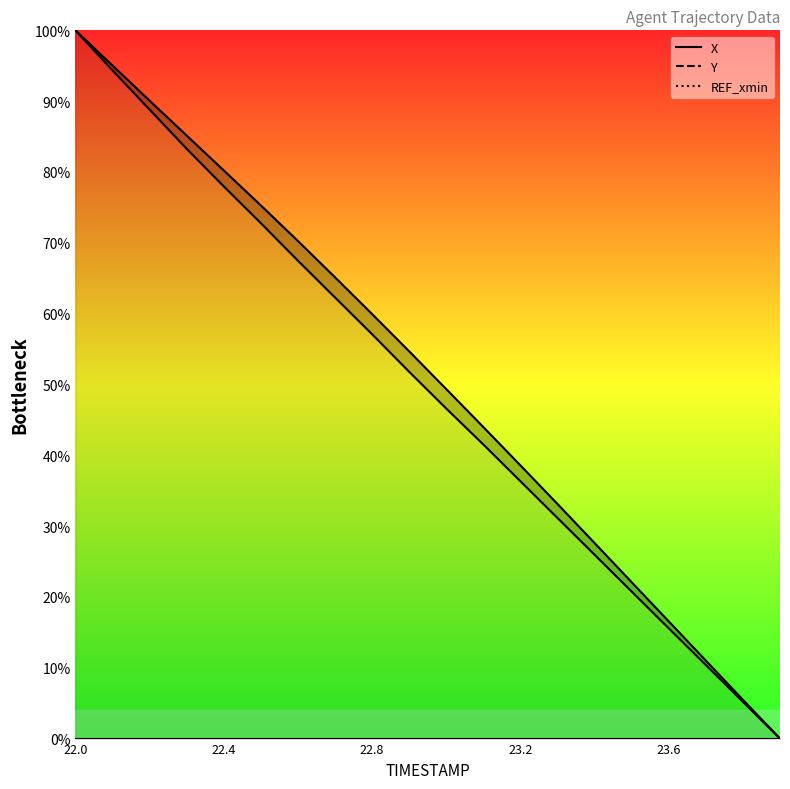

What is the highest value of the X series?

100.0